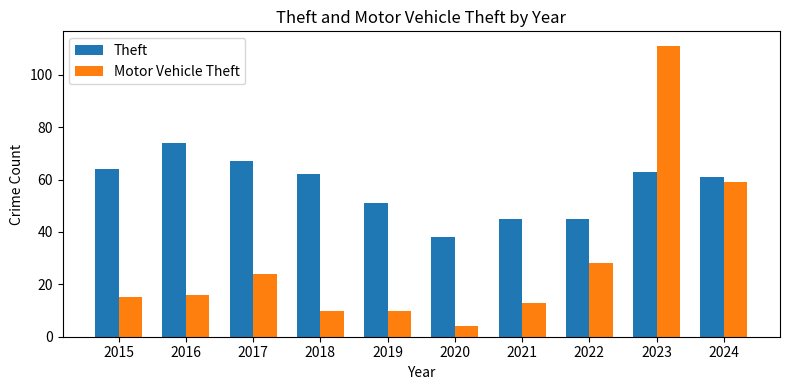

Which label corresponds to the smallest value in the chart?

2020